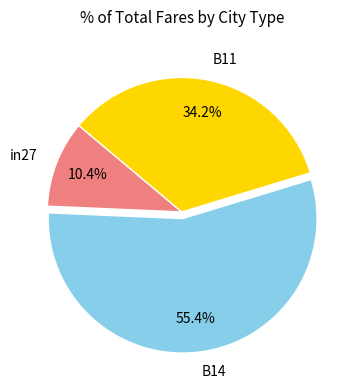

To the nearest percent, what percentage of the pie is B14?

55%